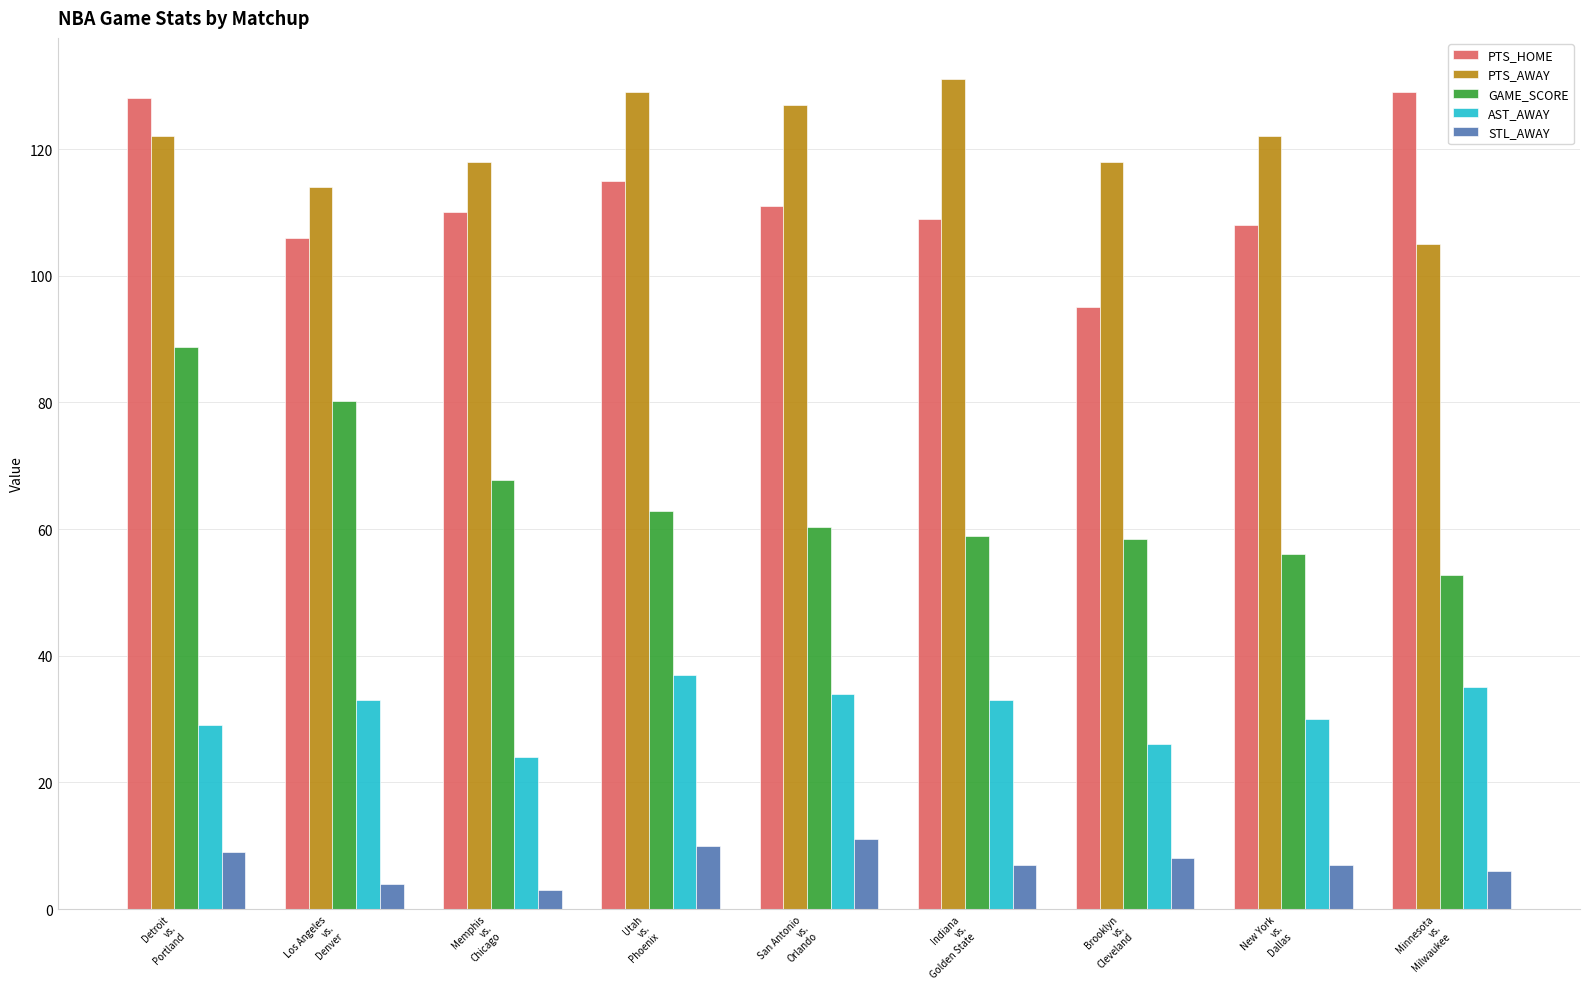

Which series has the largest total across all categories?

PTS_AWAY